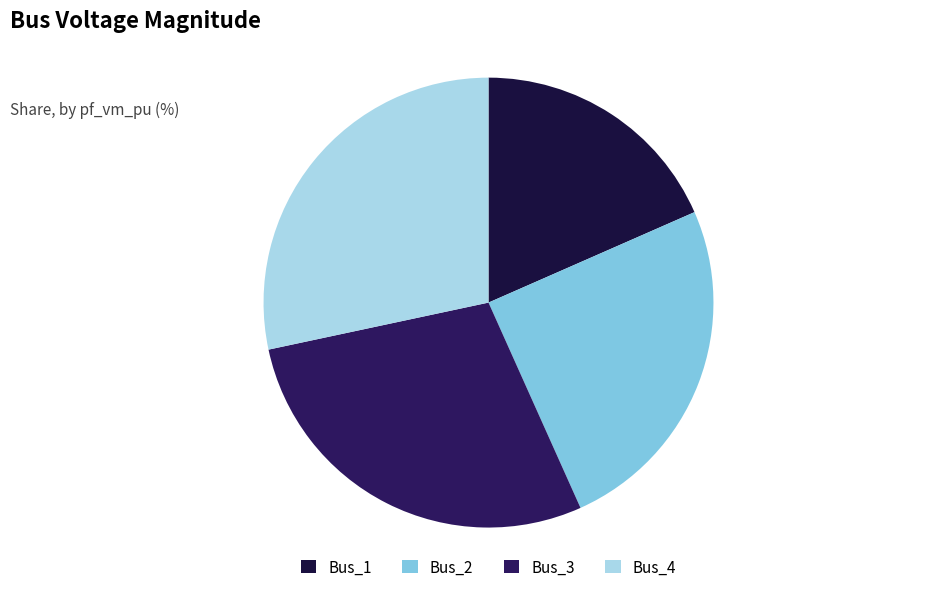

Count the number of slices in the pie.

4